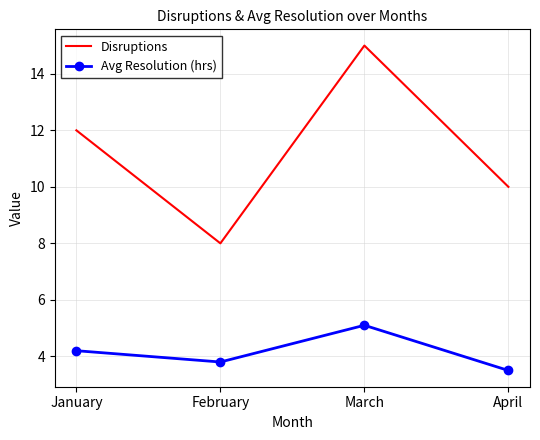

What is the lowest value of the Avg Resolution (hrs) series?

3.5